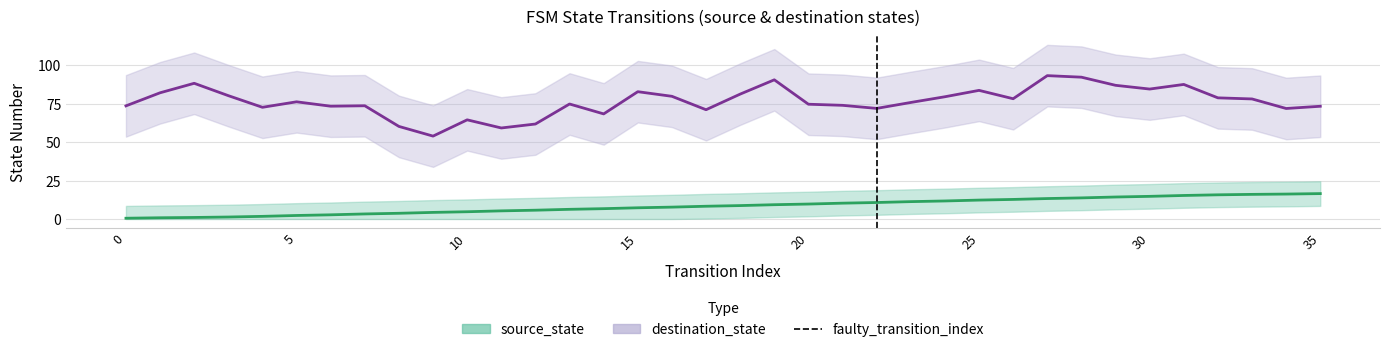

True or false: the data has more than 1 interior local peaks.

False